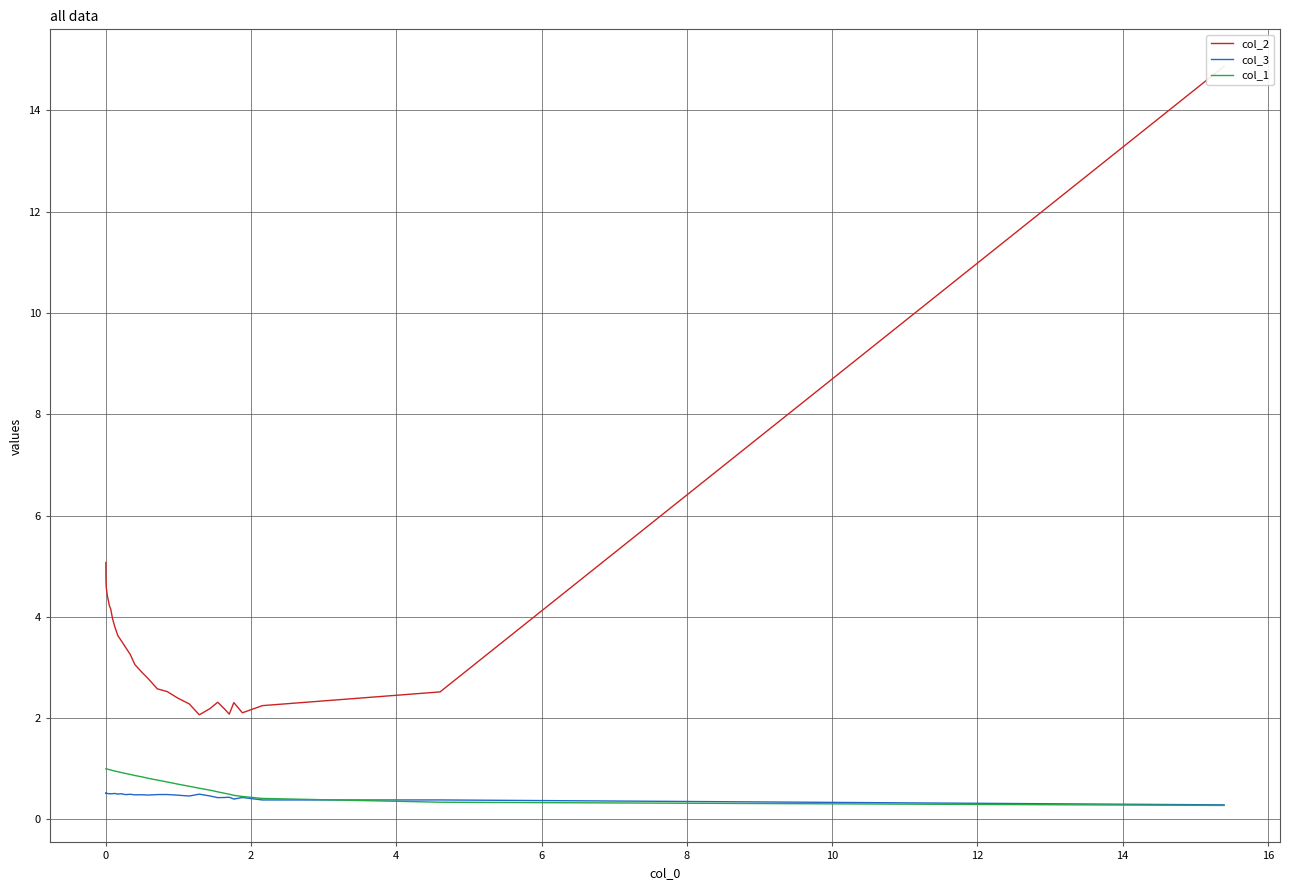

What are all the series names shown in the legend?

col_2, col_3, col_1